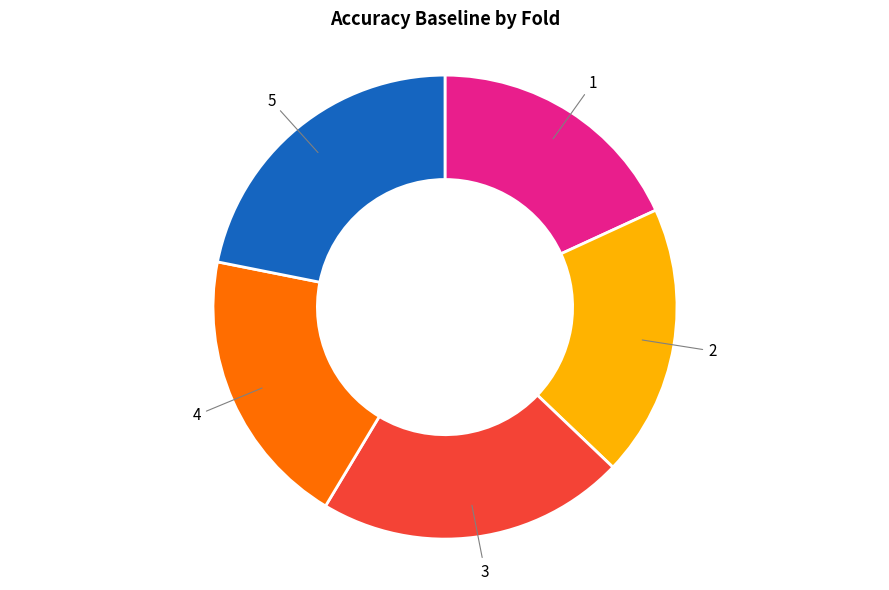

Combined, do 2 and 3 account for over 50%?

No